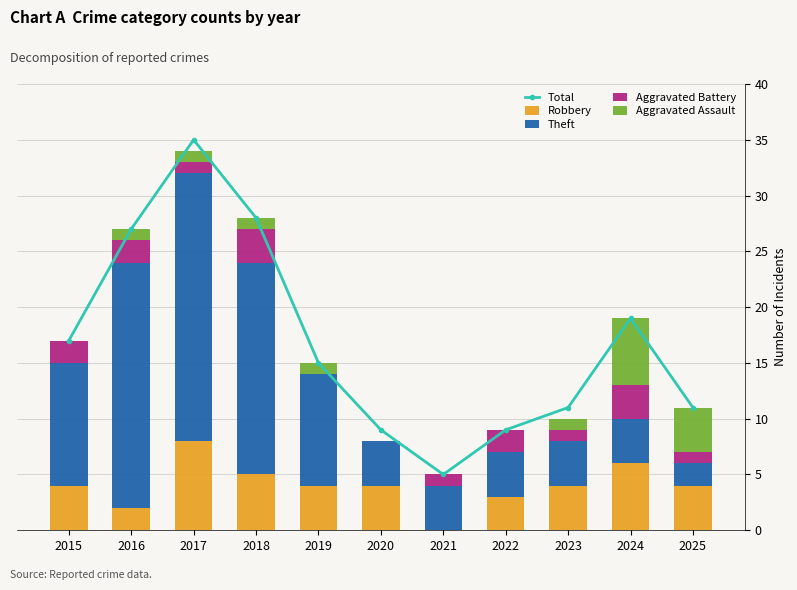

The value of Theft at 2020 is 4. True or false?

True